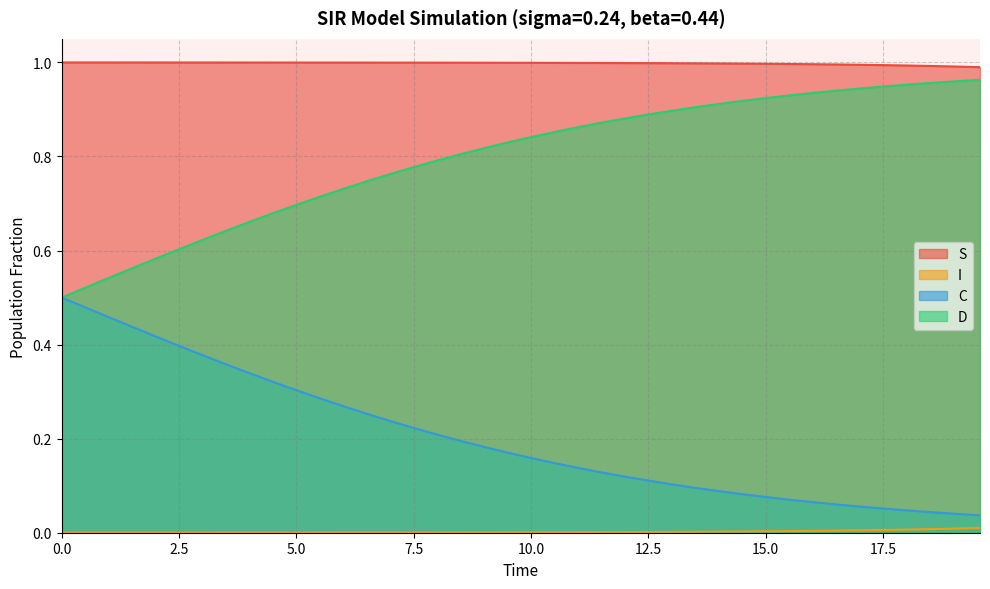

Which series has the largest total across all categories?

S